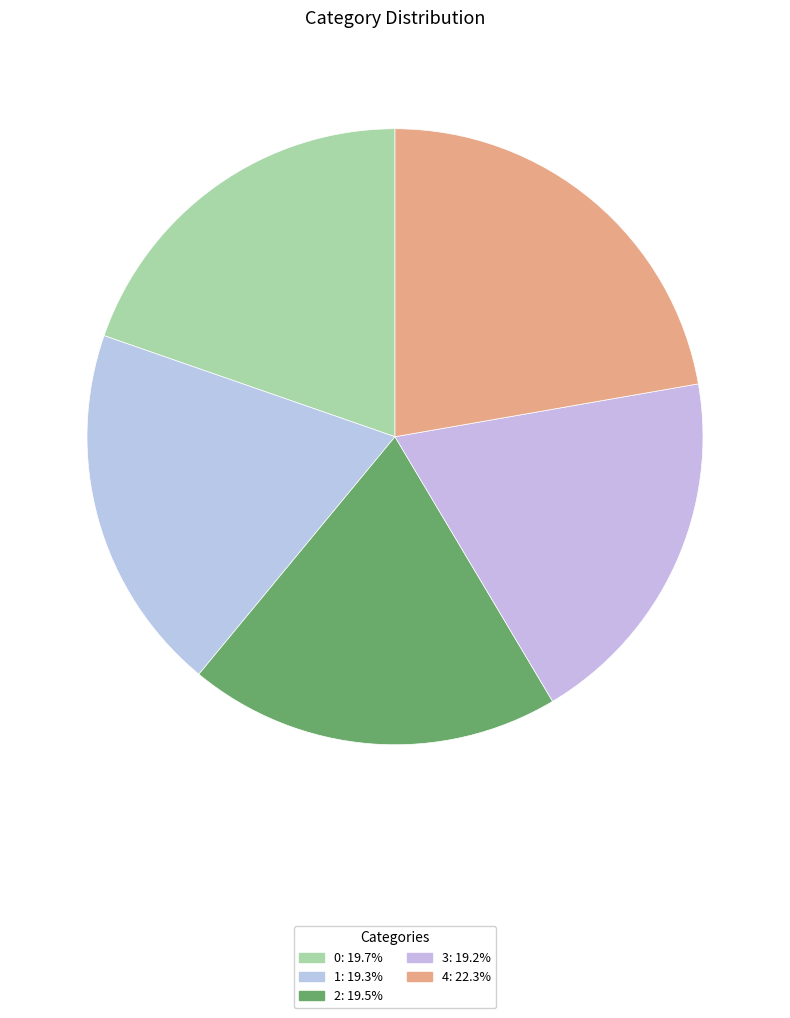

Does 3 represent more than half of the total?

No